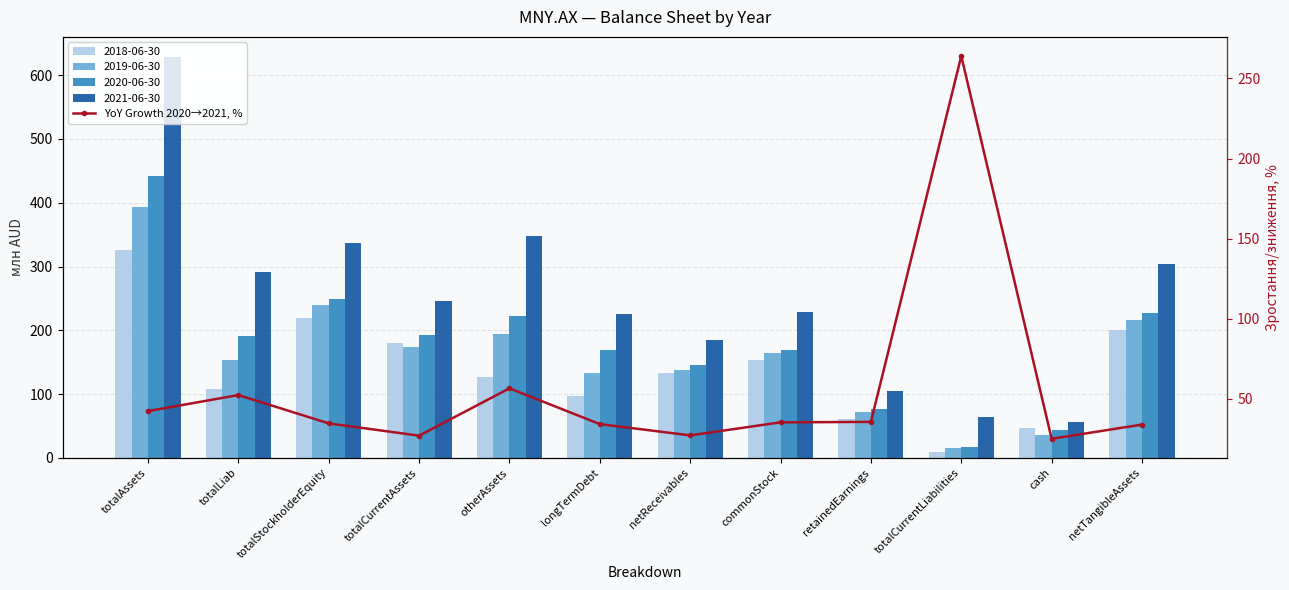

What is the sum of all values?

668.4